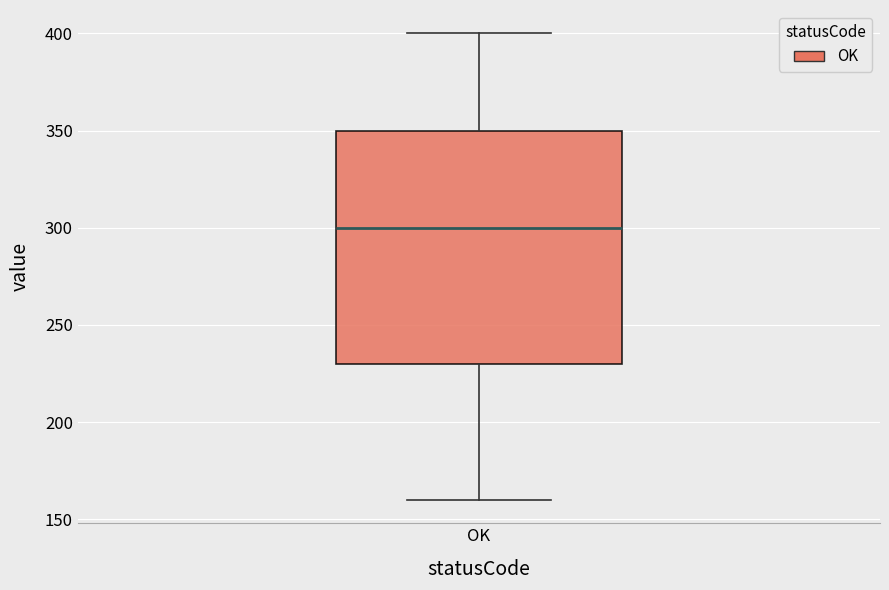

Read this box plot against the y-axis: the position of the median line, the range covered by the box, and the ends of both whiskers. The values are not printed on the chart, so give them approximately, as read against the axis.

median 300, box 230 to 350, whiskers 160 to 400